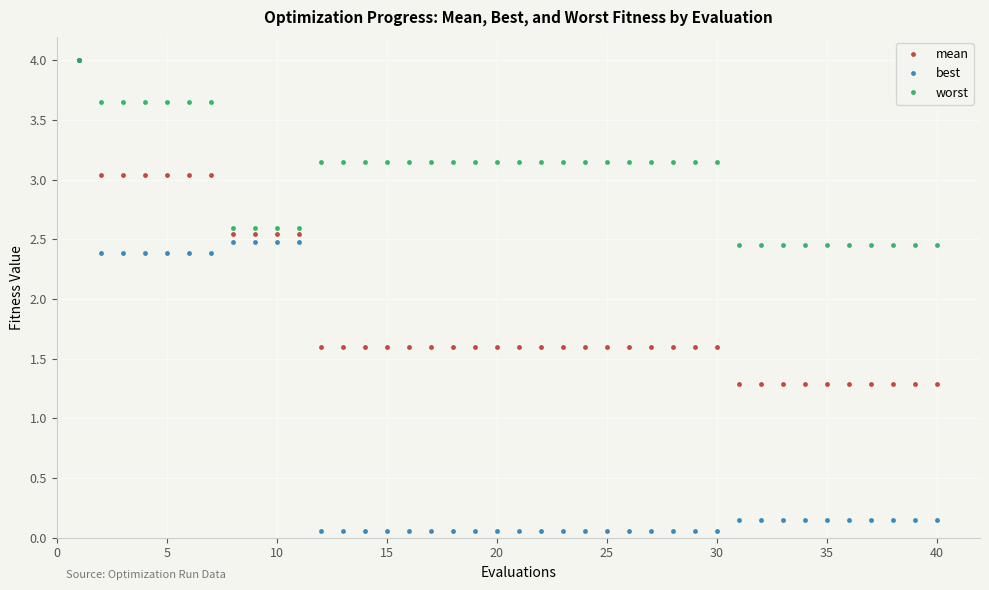

List the series in order of their overall mean, lowest first.

best, mean, worst